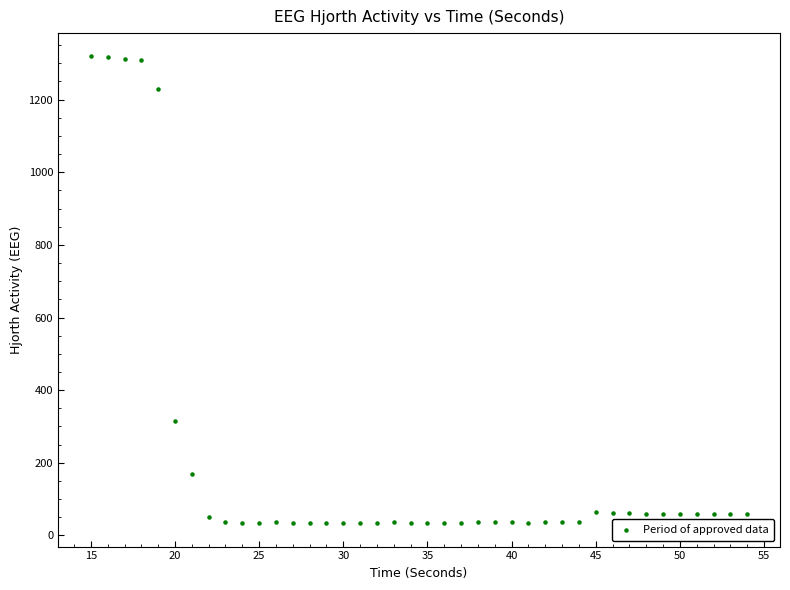

What is the range of Y values (max minus min)?

1285.6